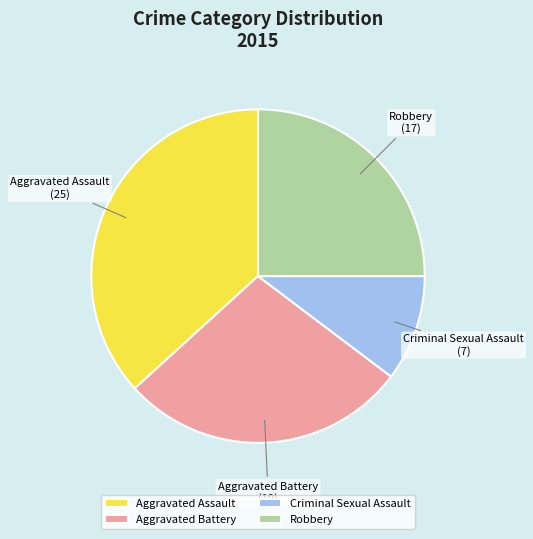

What is the largest slice in the pie chart?

Aggravated Assault